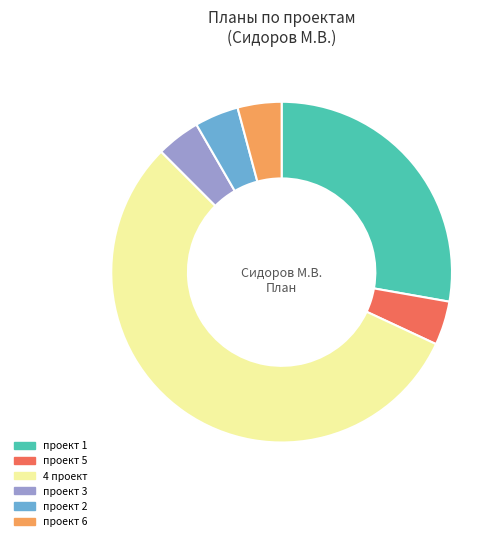

How many slices are in this pie chart?

6